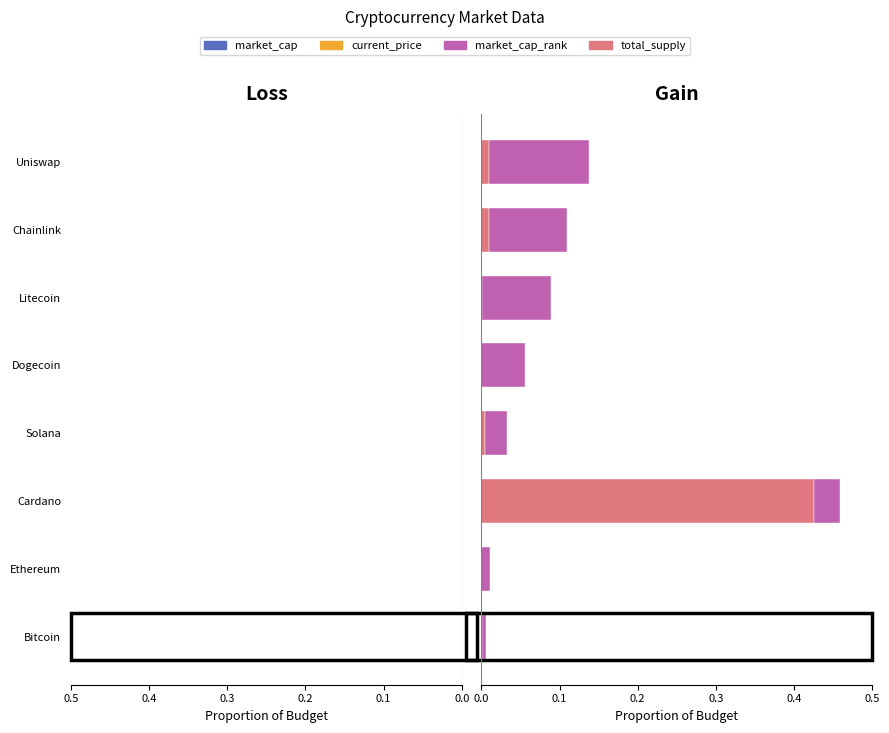

Count the number of data series in this chart.

4